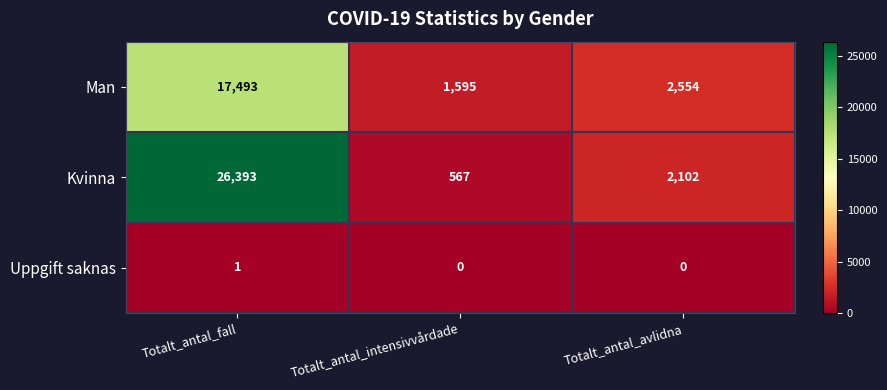

Rank the series by their maximum value, from highest to lowest.

Kvinna, Man, Uppgift saknas